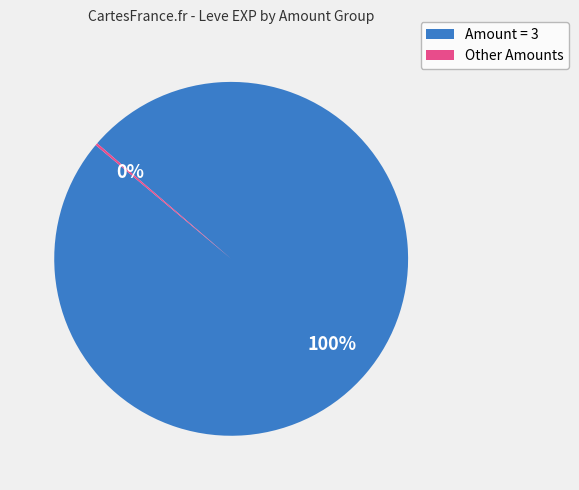

True or false: Amount = 3 accounts for 100% of the total.

True